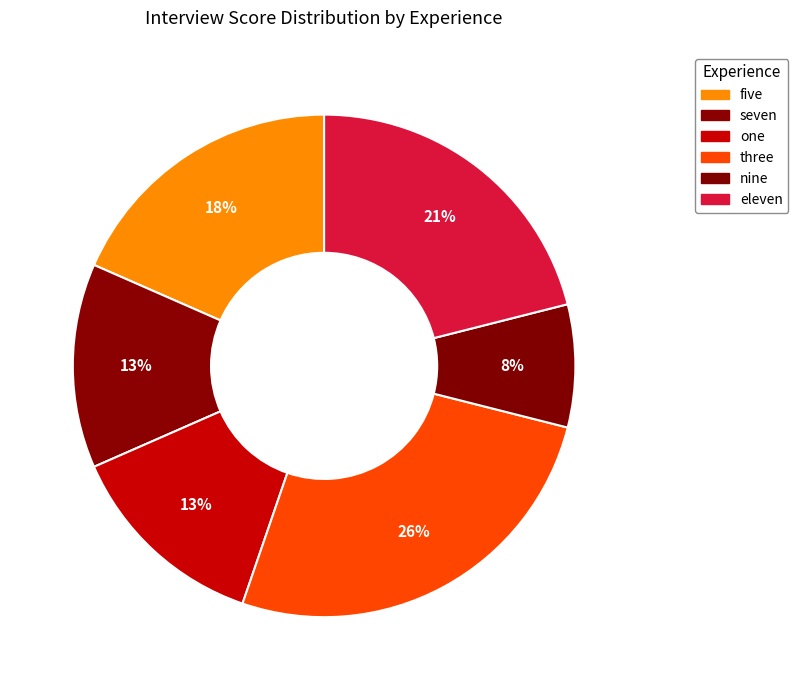

Approximately how many times larger is the value at five compared to eleven?

0.9